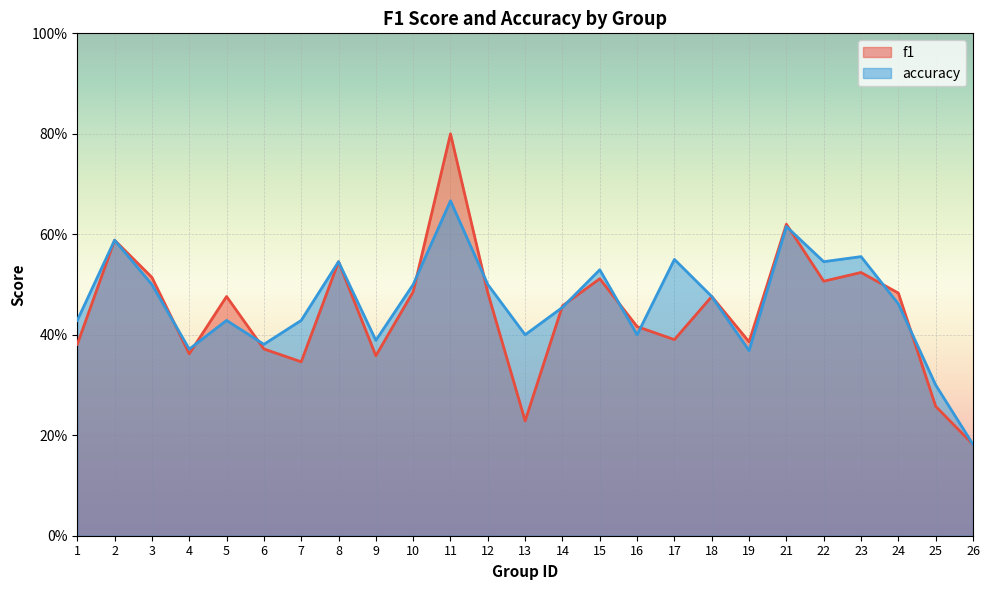

Reading left to right, transcribe all the data shown in this chart.

f1: 1=0.4	2=0.6	3=0.5	4=0.4	5=0.5	6=0.4	7=0.3	8=0.5	9=0.4	10=0.5	11=0.8	12=0.5	13=0.2	14=0.5	15=0.5	16=0.4	17=0.4	18=0.5	19=0.4	21=0.6	22=0.5	23=0.5	24=0.5	25=0.3	26=0.2
accuracy: 1=0.4	2=0.6	3=0.5	4=0.4	5=0.4	6=0.4	7=0.4	8=0.5	9=0.4	10=0.5	11=0.7	12=0.5	13=0.4	14=0.5	15=0.5	16=0.4	17=0.6	18=0.5	19=0.4	21=0.6	22=0.5	23=0.6	24=0.5	25=0.3	26=0.2